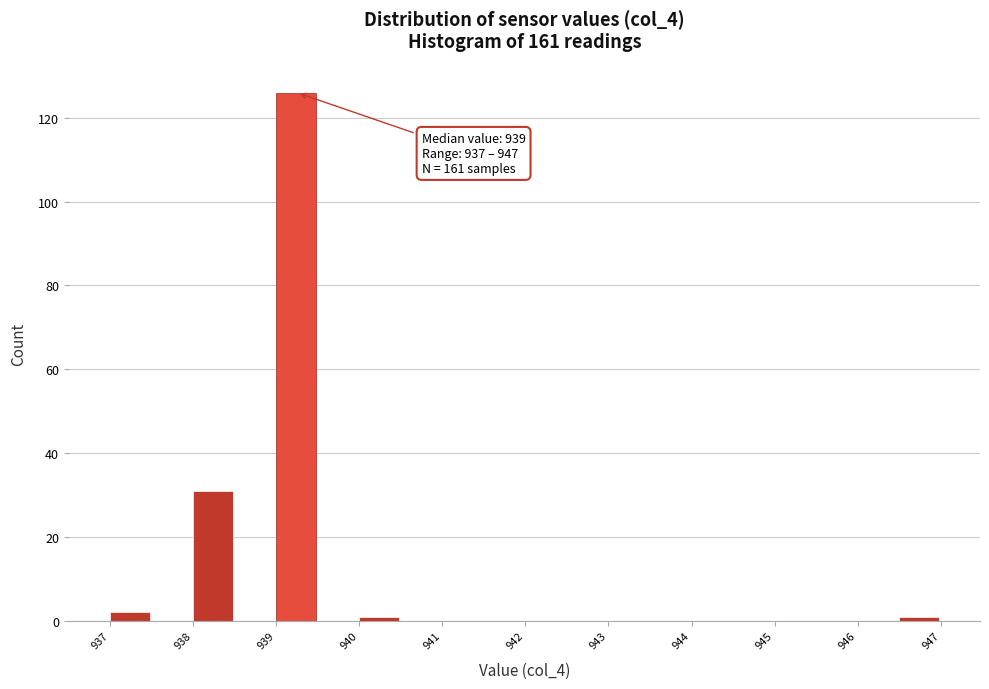

Over which range of the x-axis is the bar tallest?

939.0 to 939.5